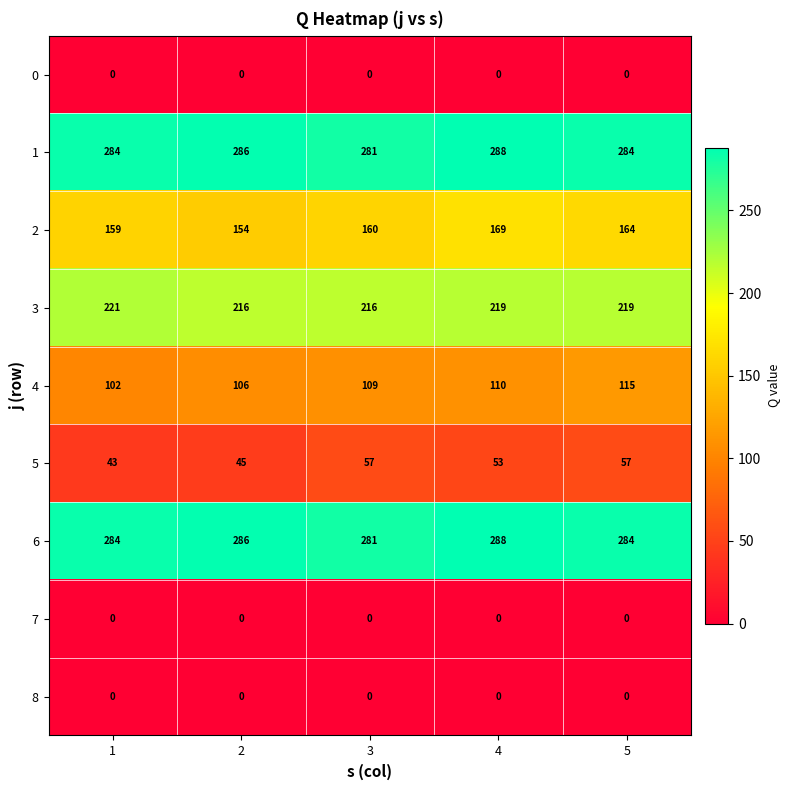

At how many categories does at least one series exceed 242?

5